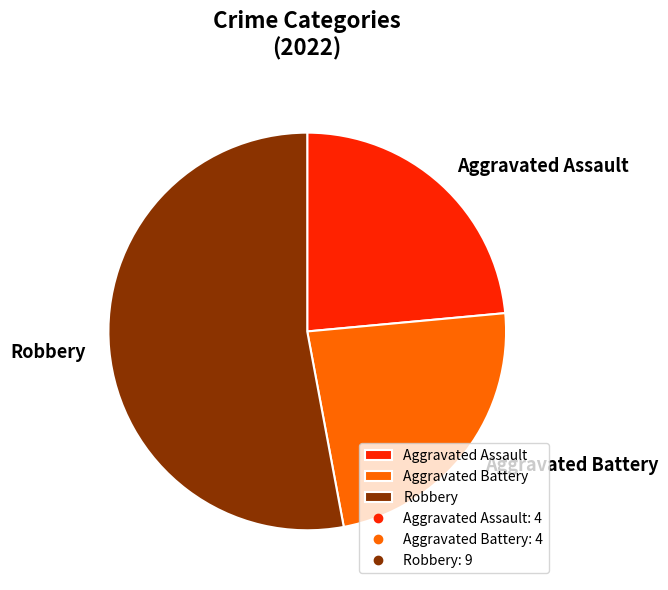

Which category has the biggest portion of the pie?

Robbery